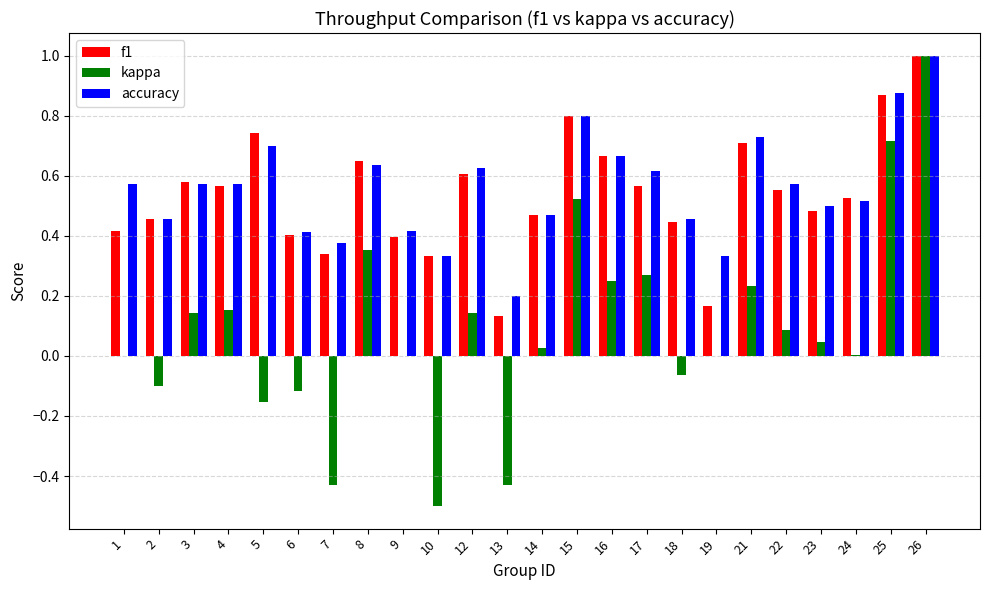

The f1 series shows 0.4 at 6. True or false?

True